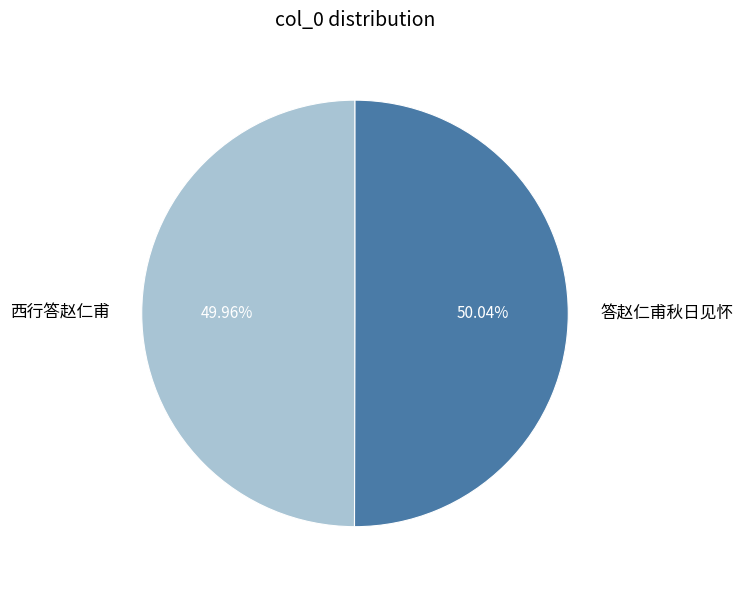

To the nearest percent, what is the combined percentage of 西行答赵仁甫 and 答赵仁甫秋日见怀?

100%